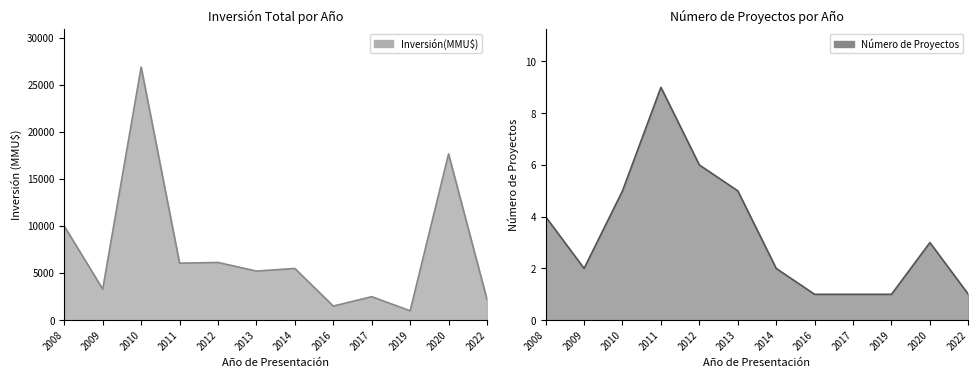

Does the chart display data point markers on the line(s)?

No